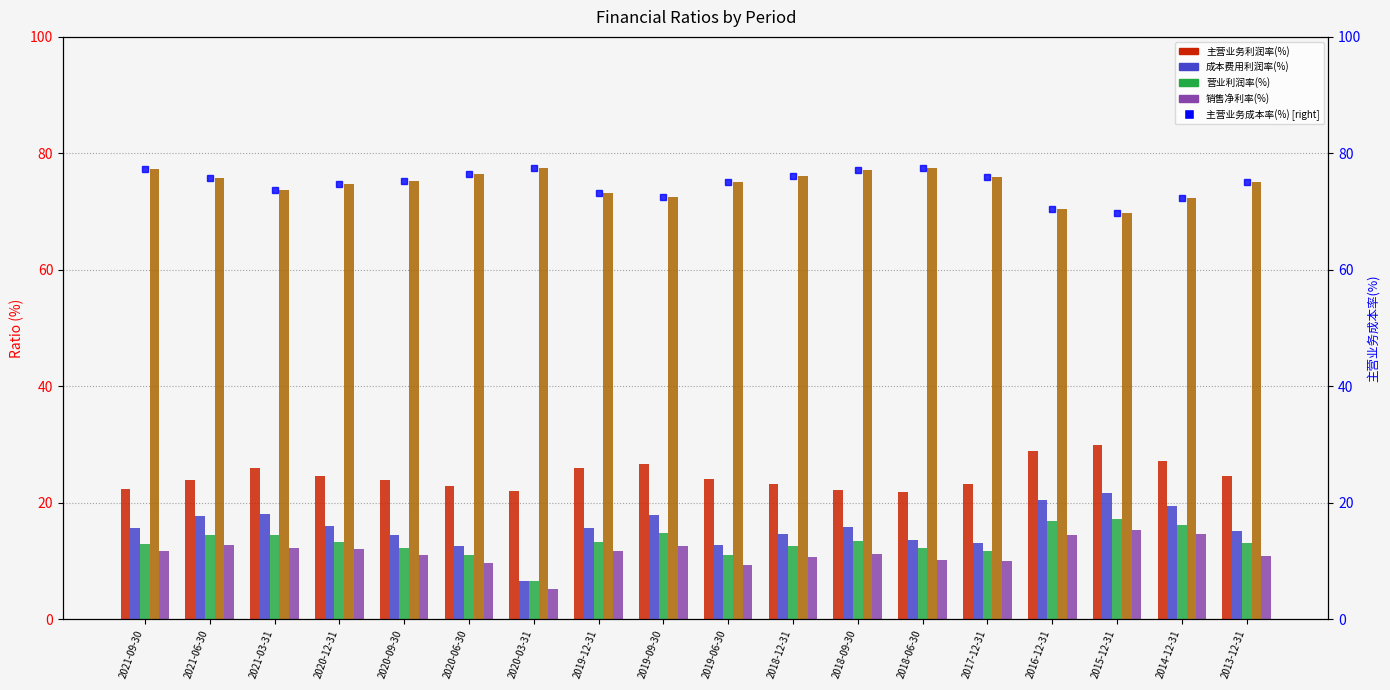

Reading right to left, what are all the values shown in this chart?

主营业务利润率(%): 24.6	27.1	29.9	28.8	23.2	21.8	22.1	23.2	24.2	26.6	26.0	21.9	22.8	24.0	24.6	25.9	23.9	22.4
成本费用利润率(%): 15.1	19.4	21.7	20.5	13.0	13.6	15.8	14.6	12.7	18.0	15.6	6.6	12.6	14.5	16.0	18.0	17.7	15.7
营业利润率(%): 13.2	16.1	17.3	16.9	11.7	12.3	13.4	12.5	11.0	14.8	13.2	6.6	11.1	12.2	13.3	14.5	14.5	12.9
主营业务成本率(%): 75.1	72.3	69.7	70.4	76.0	77.4	77.2	76.1	75.1	72.5	73.2	77.5	76.5	75.3	74.7	73.8	75.7	77.3
销售净利率(%): 10.9	14.7	15.3	14.5	10.0	10.2	11.2	10.7	9.3	12.6	11.8	5.2	9.7	11.0	12.0	12.2	12.8	11.7
主营业务成本率(%) [right axis]: 75.1	72.3	69.7	70.4	76.0	77.4	77.2	76.1	75.1	72.5	73.2	77.5	76.5	75.3	74.7	73.8	75.7	77.3